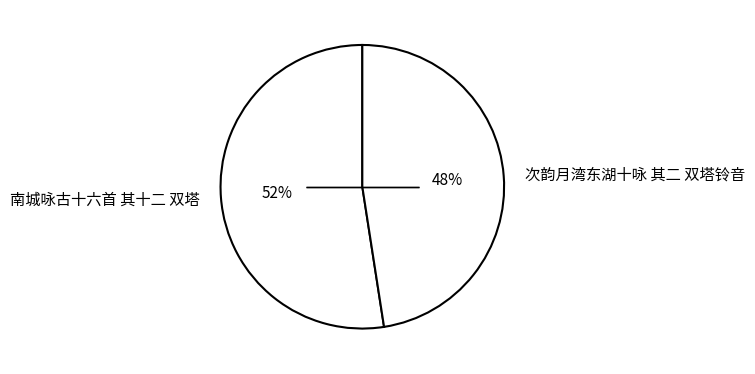

To the nearest percent, what percentage of the pie is 次韵月湾东湖十咏 其二 双塔铃音?

48%